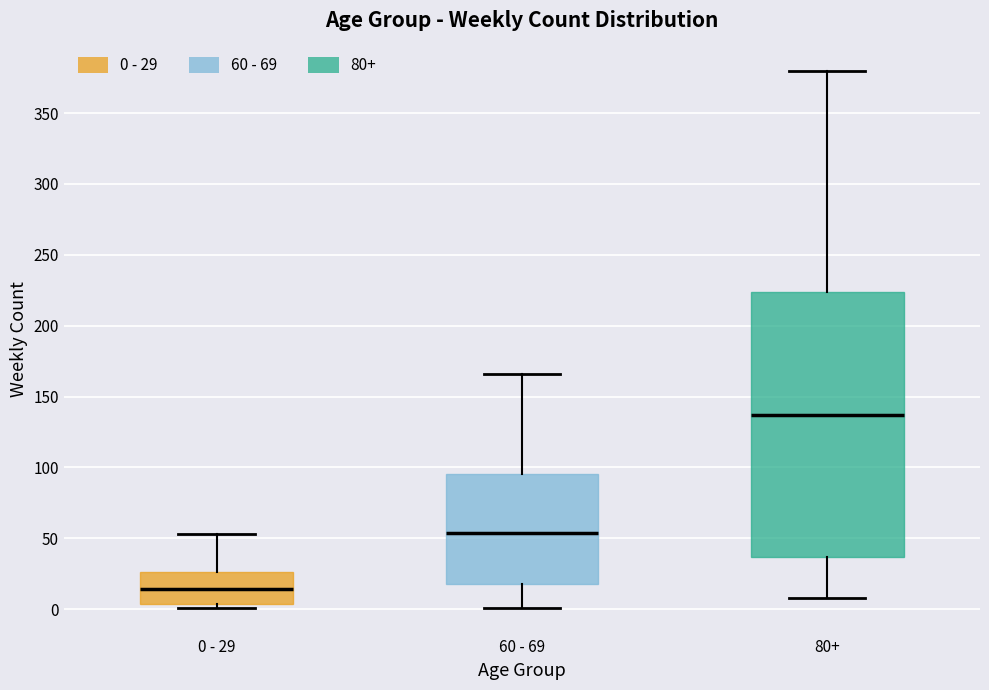

Where does the median line of the box for 0 - 29 sit on the y-axis? The values are not printed on the chart, so give them approximately, as read against the axis.

15